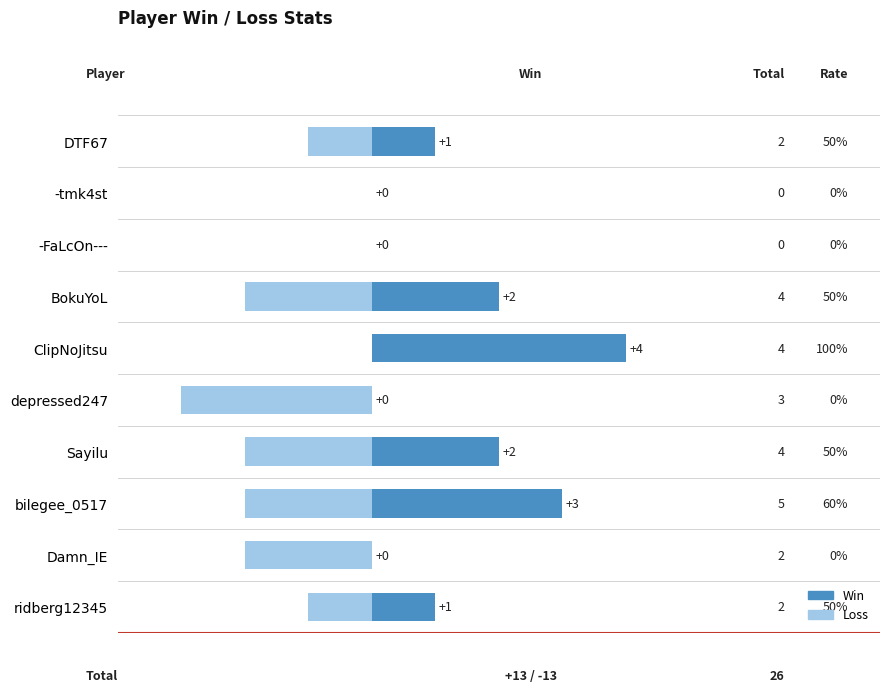

What is the sum of the Loss values at ridberg12345 and depressed247?

-4